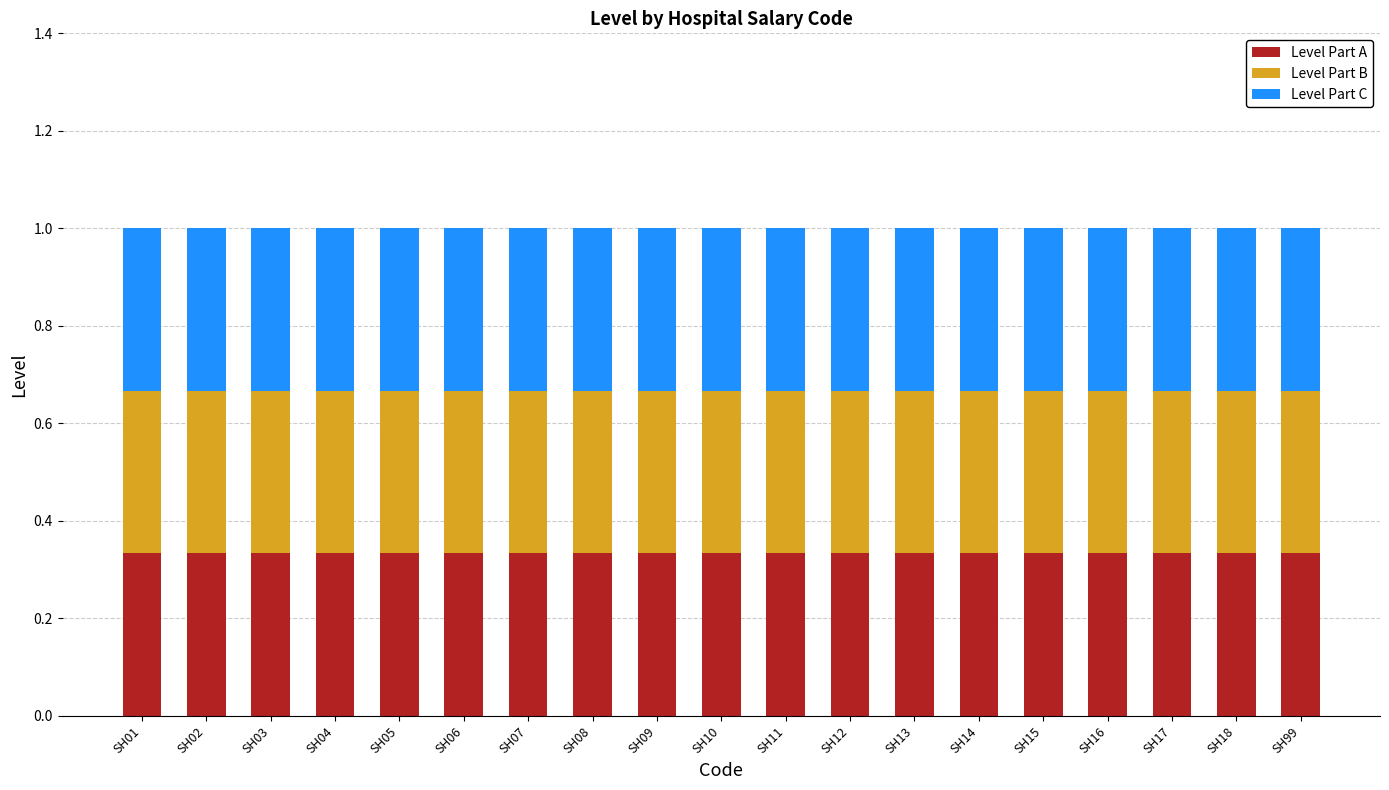

What is the total value across all series at SH12?

1.0